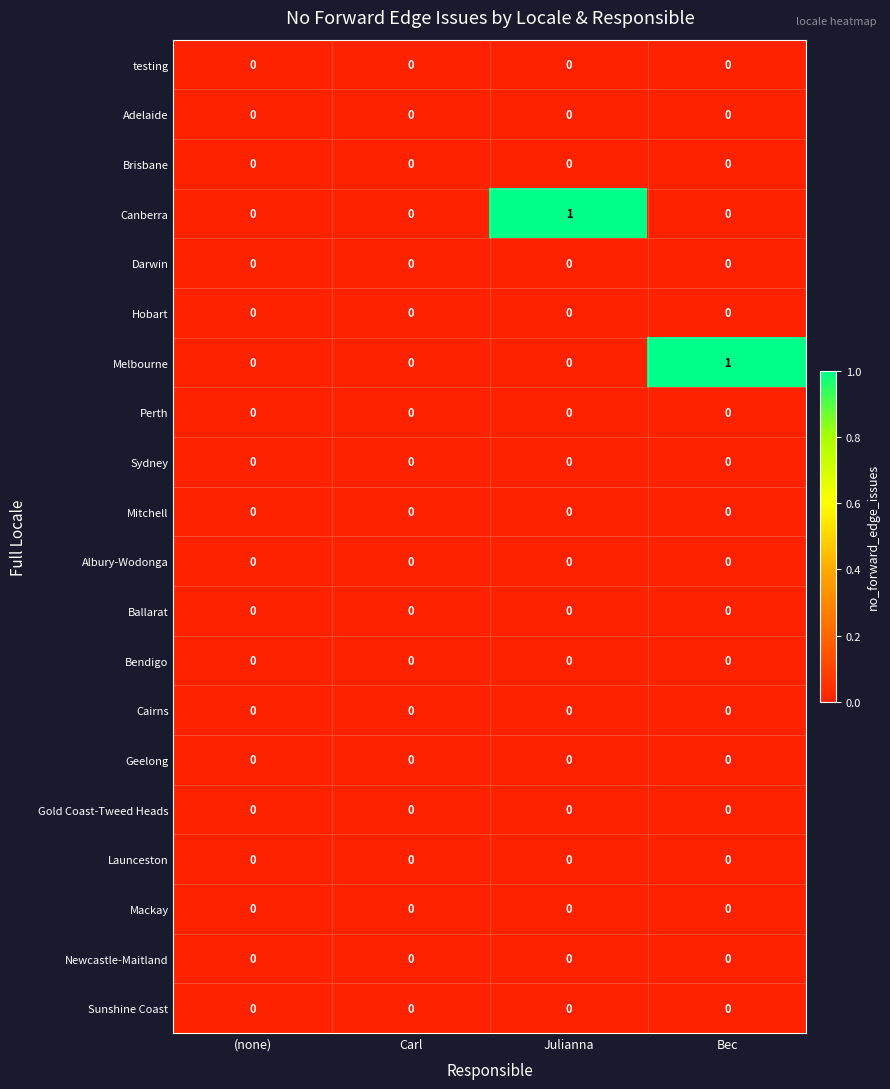

Is it true that Geelong equals 0 at Bec?

True